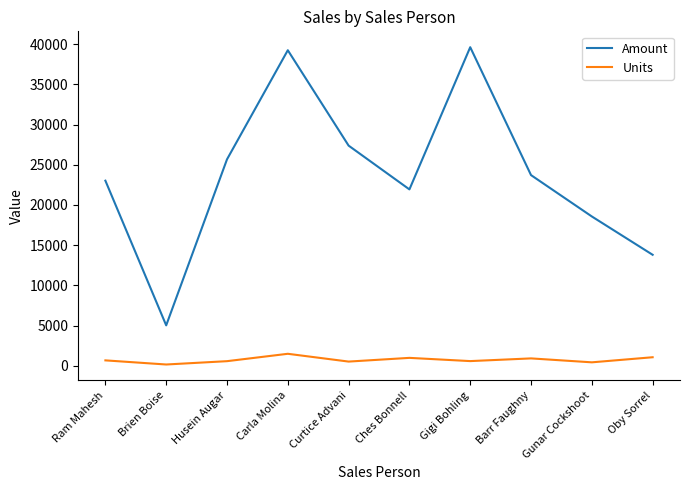

How many distinct data groups are displayed?

2